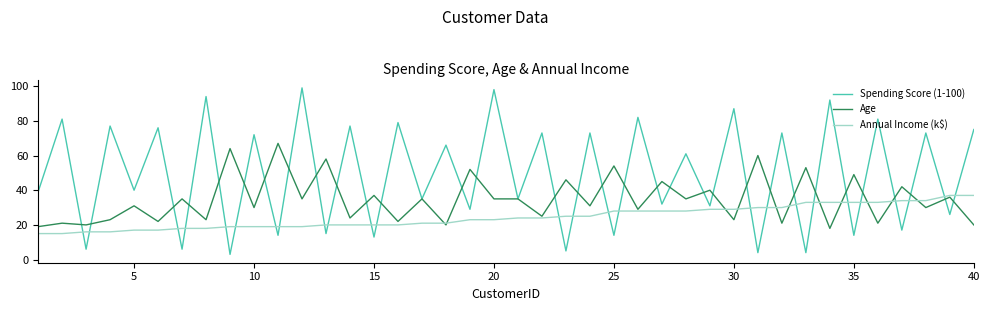

List the series in order of their peak value, lowest first.

Annual Income (k$), Age, Spending Score (1-100)